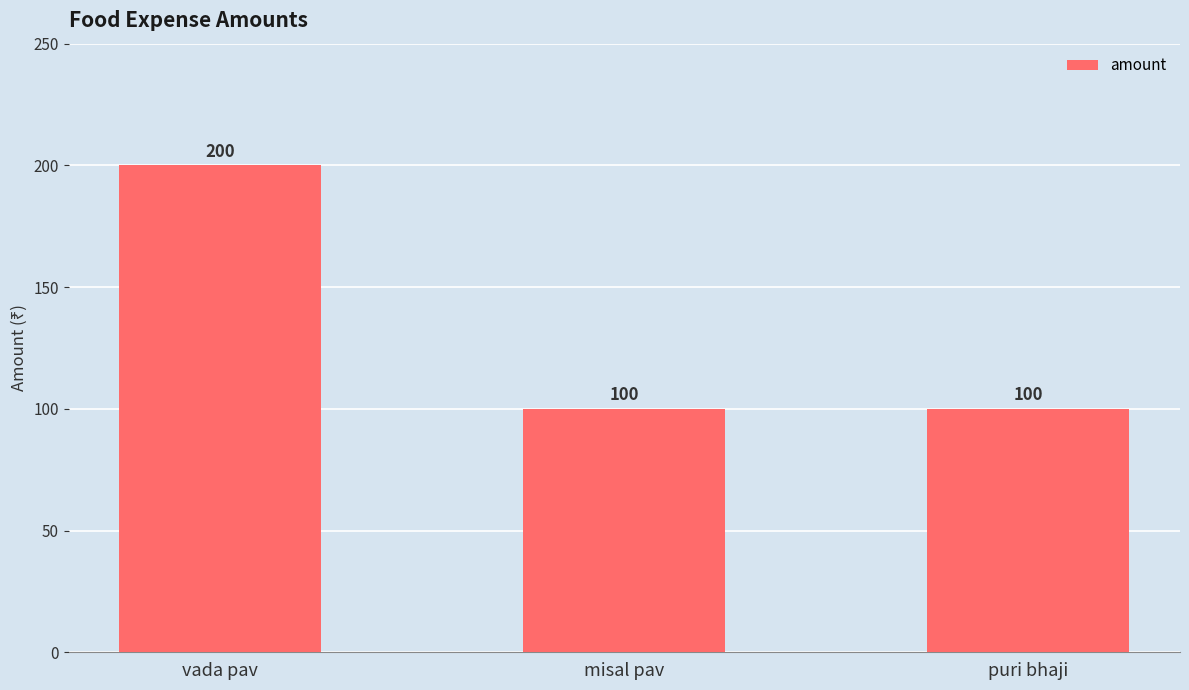

True or false: the data shows 91 at vada pav.

False